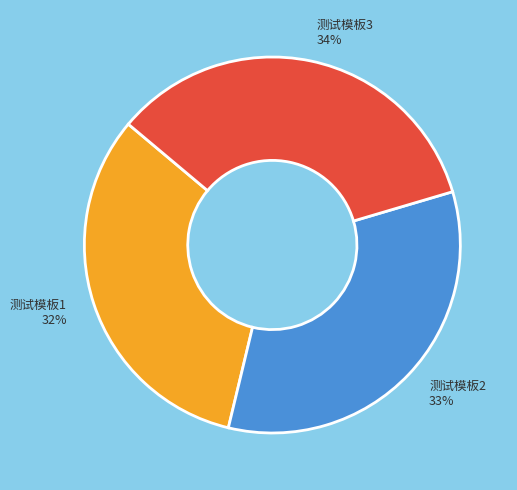

Combined, do 测试模板1 and 测试模板2 account for over 50%?

Yes